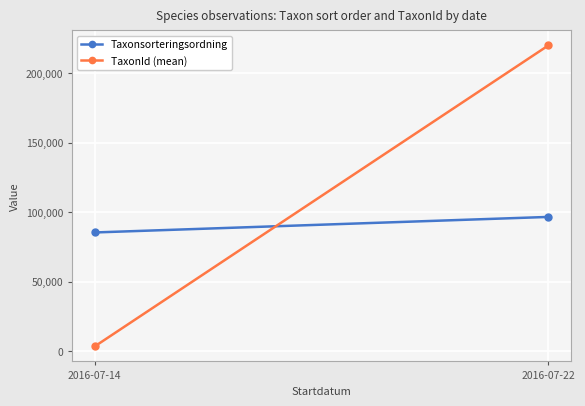

Reading left to right, list all the values displayed in this chart.

Taxonsorteringsordning: 2016-07-14=85323.0	2016-07-22=96497.0
TaxonId (mean): 2016-07-14=3372.0	2016-07-22=219833.5